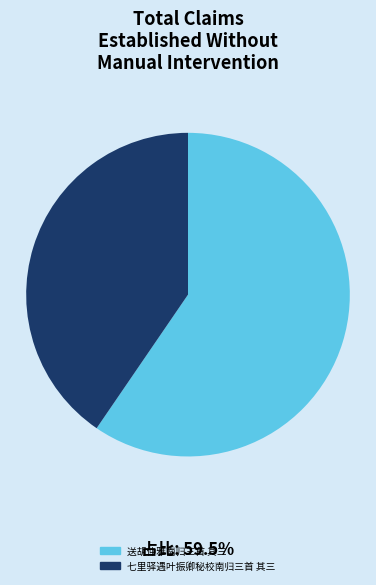

How many segments does this pie chart have?

2